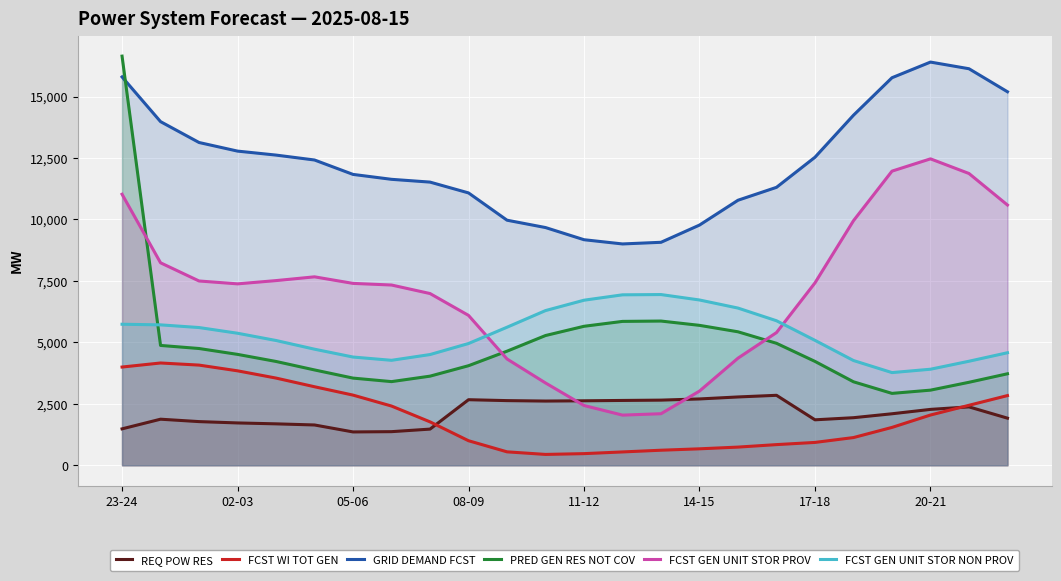

At which label does pred gen res not cov reach its peak?

23-24